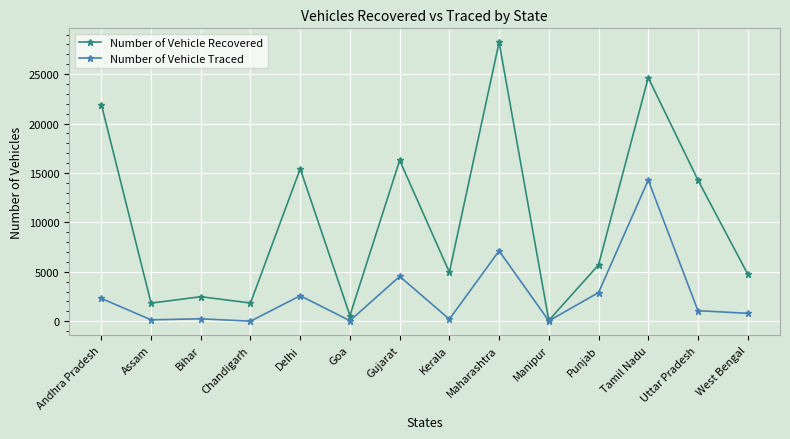

How many distinct data groups are displayed?

2